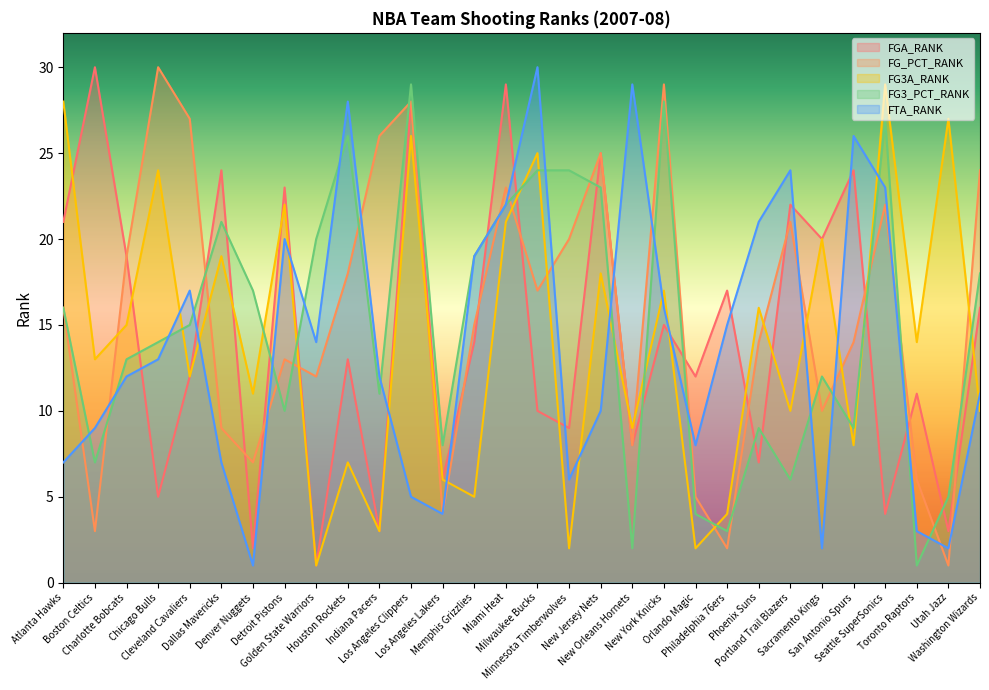

How many interior local valleys does the FG_PCT_RANK series have?

9